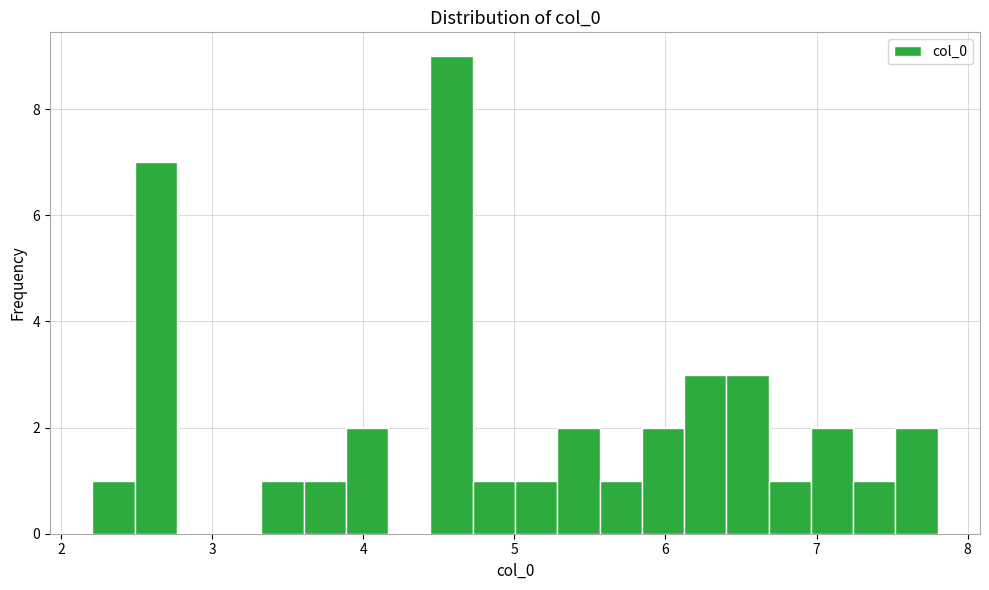

Around what value on the x-axis is the tallest bar? Give the approximate position of its centre, as read against the axis.

4.6